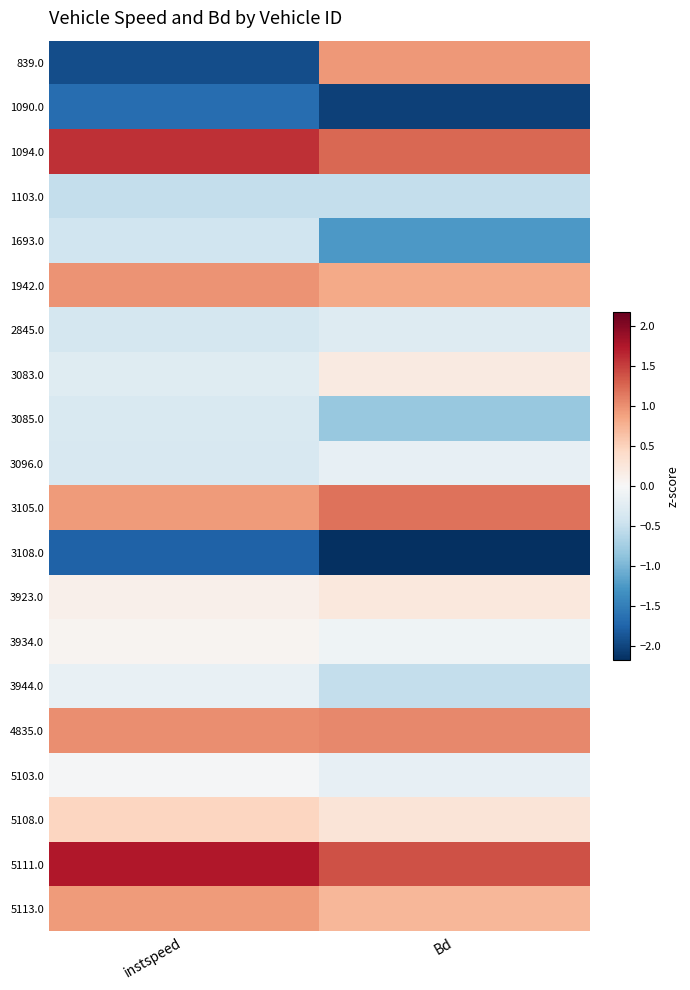

Reading left to right, list all the values displayed in this chart.

839.0: instspeed=-1.9	Bd=1.0
1090.0: instspeed=-1.7	Bd=-2.0
1094.0: instspeed=1.6	Bd=1.3
1103.0: instspeed=-0.5	Bd=-0.5
1693.0: instspeed=-0.4	Bd=-1.2
1942.0: instspeed=1.0	Bd=0.8
2845.0: instspeed=-0.4	Bd=-0.3
3083.0: instspeed=-0.3	Bd=0.2
3085.0: instspeed=-0.3	Bd=-0.8
3096.0: instspeed=-0.3	Bd=-0.2
3105.0: instspeed=0.9	Bd=1.2
3108.0: instspeed=-1.8	Bd=-2.2
3923.0: instspeed=0.1	Bd=0.2
3934.0: instspeed=0.1	Bd=-0.1
3944.0: instspeed=-0.2	Bd=-0.5
4835.0: instspeed=1.0	Bd=1.0
5103.0: instspeed=-0.0	Bd=-0.2
5108.0: instspeed=0.5	Bd=0.3
5111.0: instspeed=1.7	Bd=1.4
5113.0: instspeed=0.9	Bd=0.7